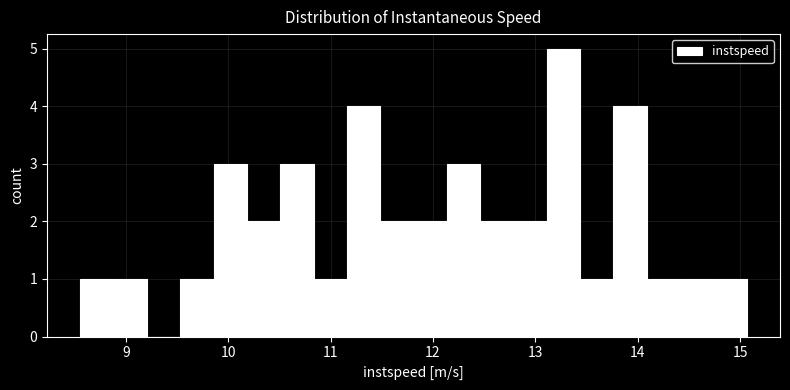

Around what value on the x-axis is the tallest bar? Give the approximate position of its centre, as read against the axis.

13.3